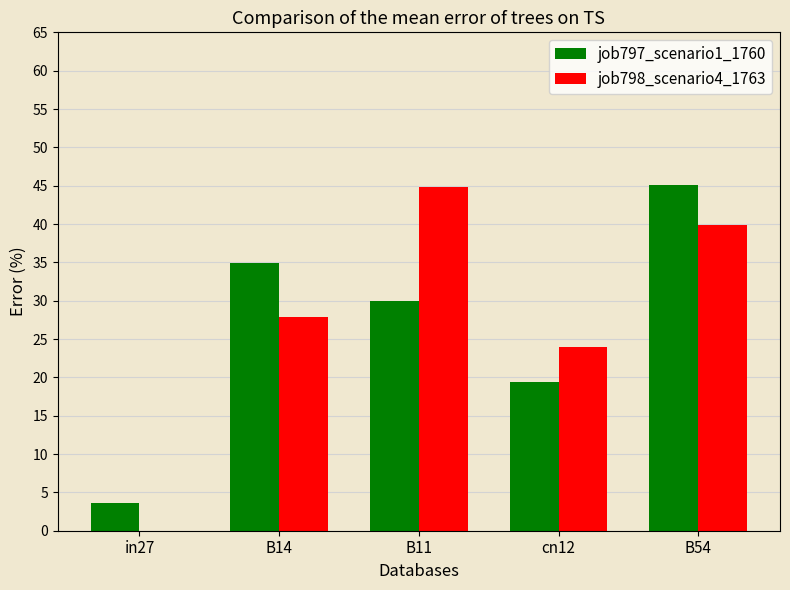

Does the chart contain stacked bars?

No